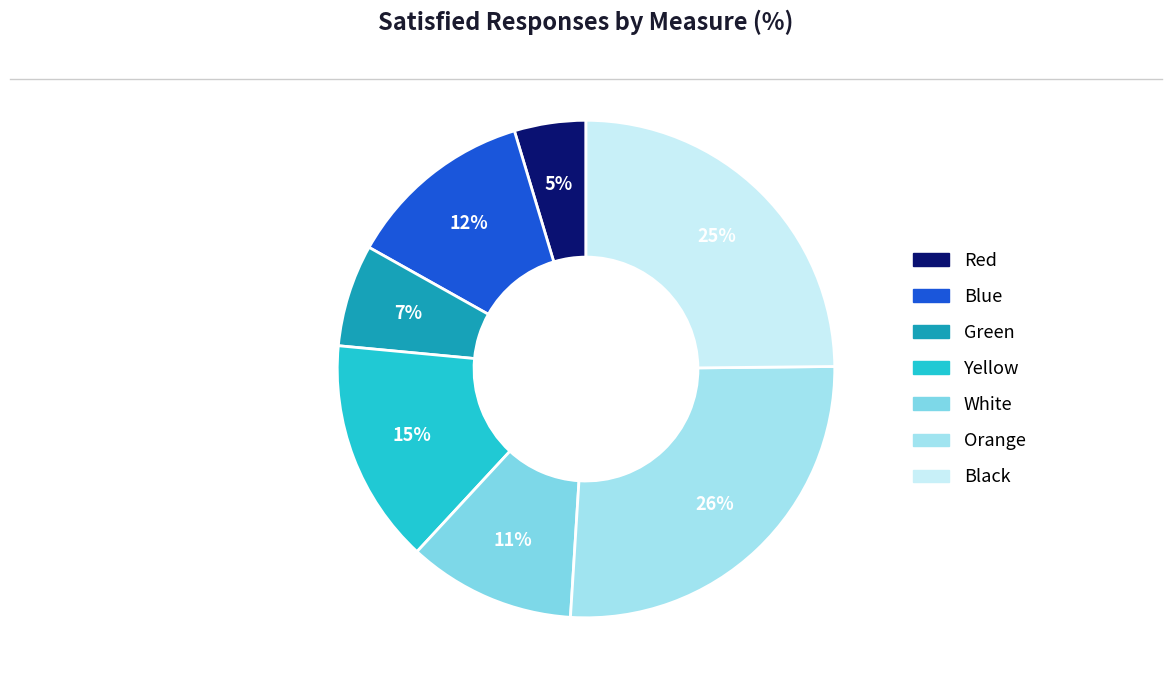

Between Blue and Red, which is larger?

Blue